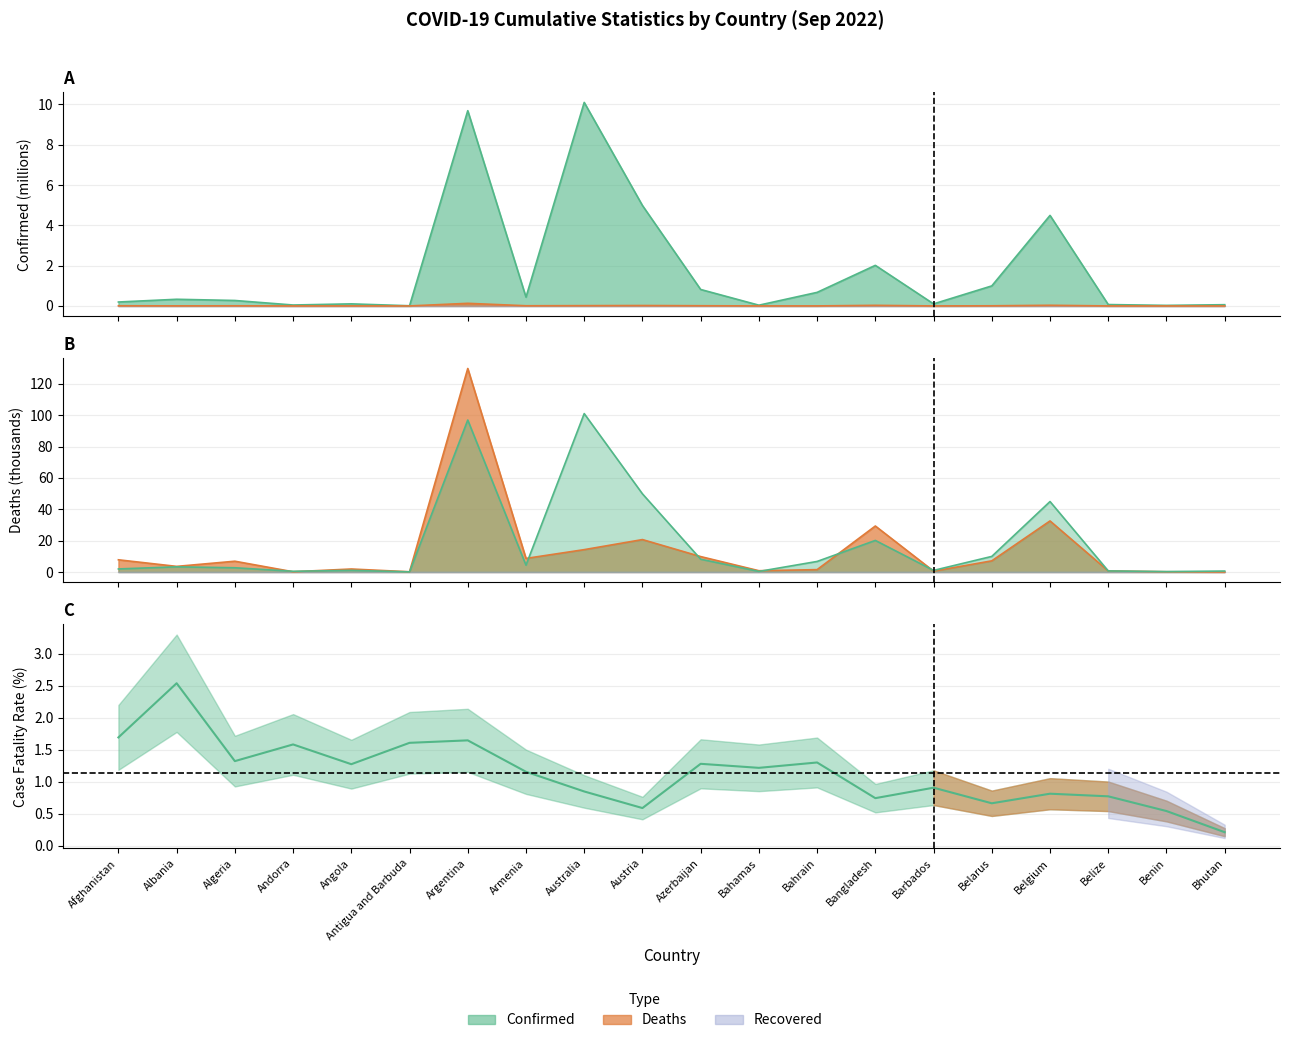

What is the total value across all series at Belarus?

9.9